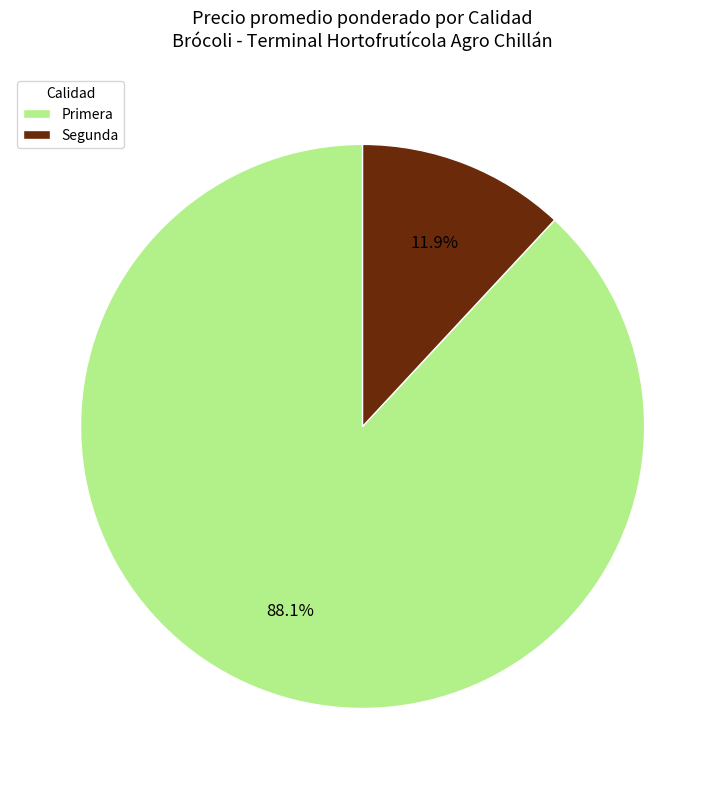

What is the ratio of the value at Segunda to the value at Primera?

0.1